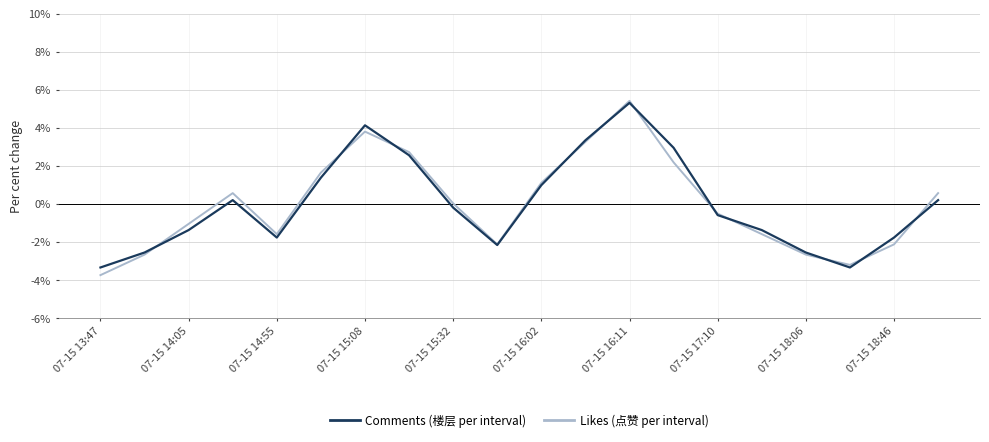

What is the lowest value of the Likes (点赞 per interval) series?

-3.7